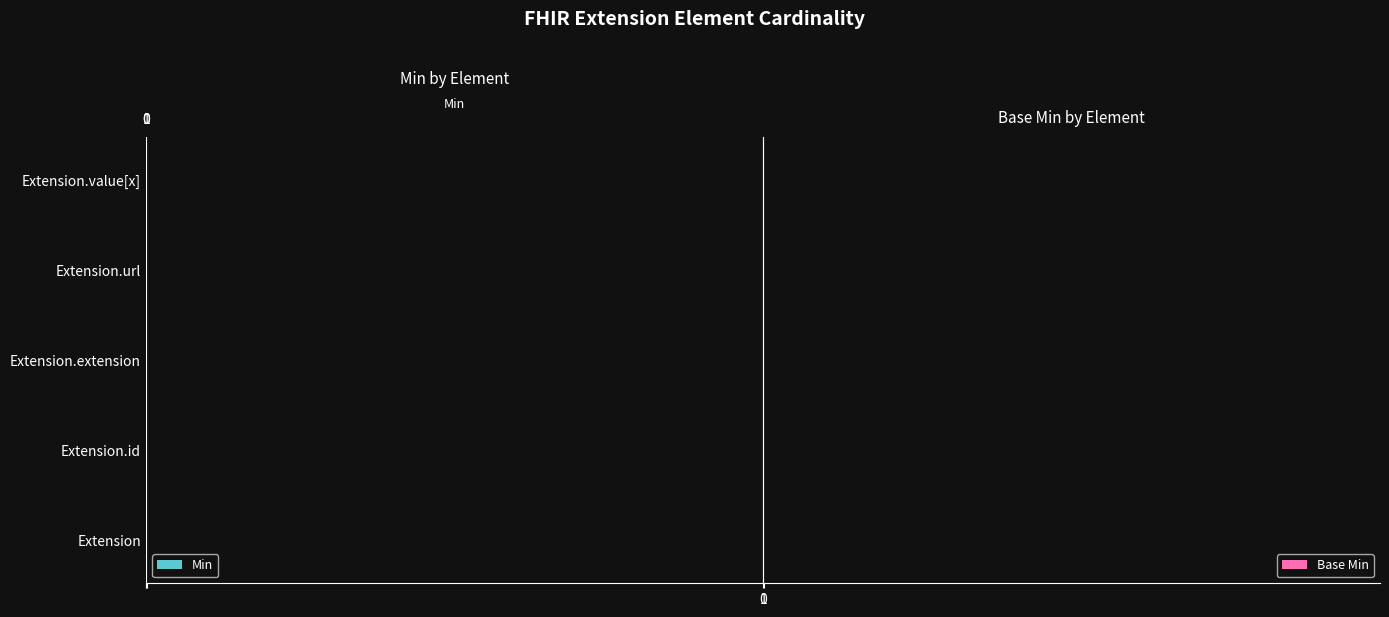

Between 0 and 3, which series saw the biggest shift?

Min